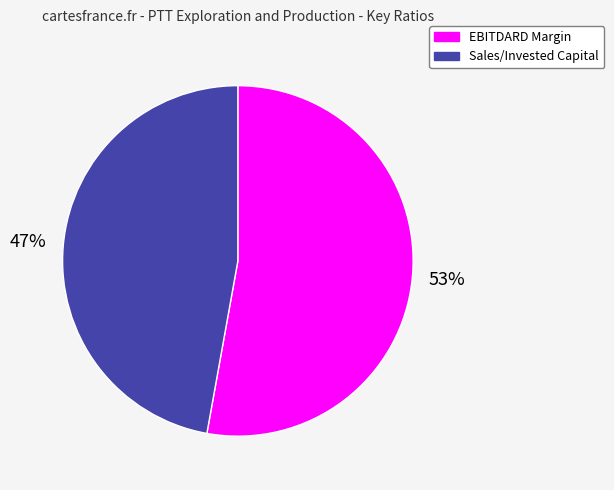

What is the majority slice?

EBITDARD Margin